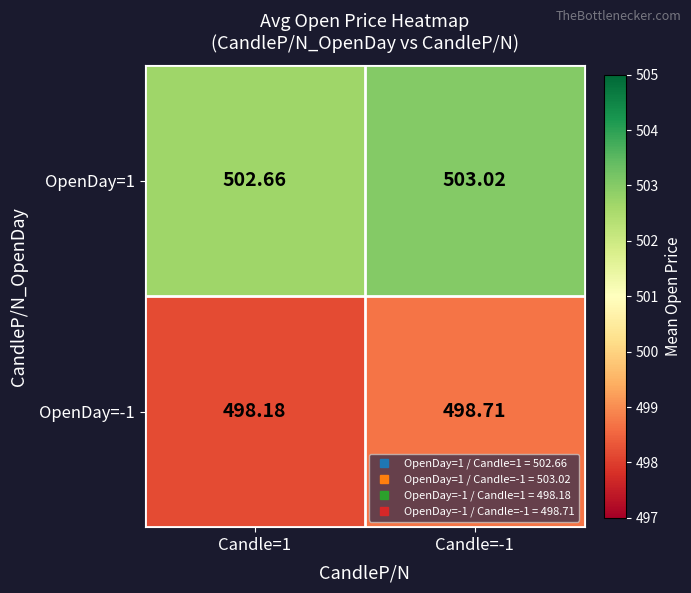

Is the value of OpenDay=1 at Candle=-1 greater than the value of OpenDay=-1 at Candle=1?

Yes